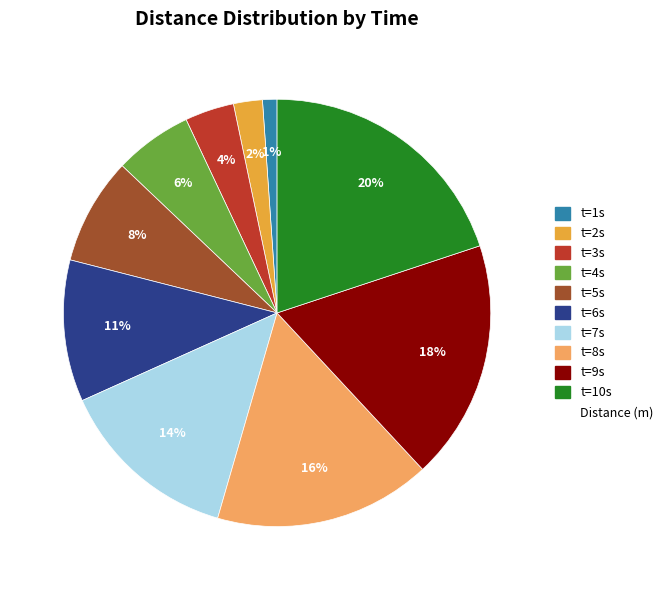

Is there a majority slice in this chart?

No